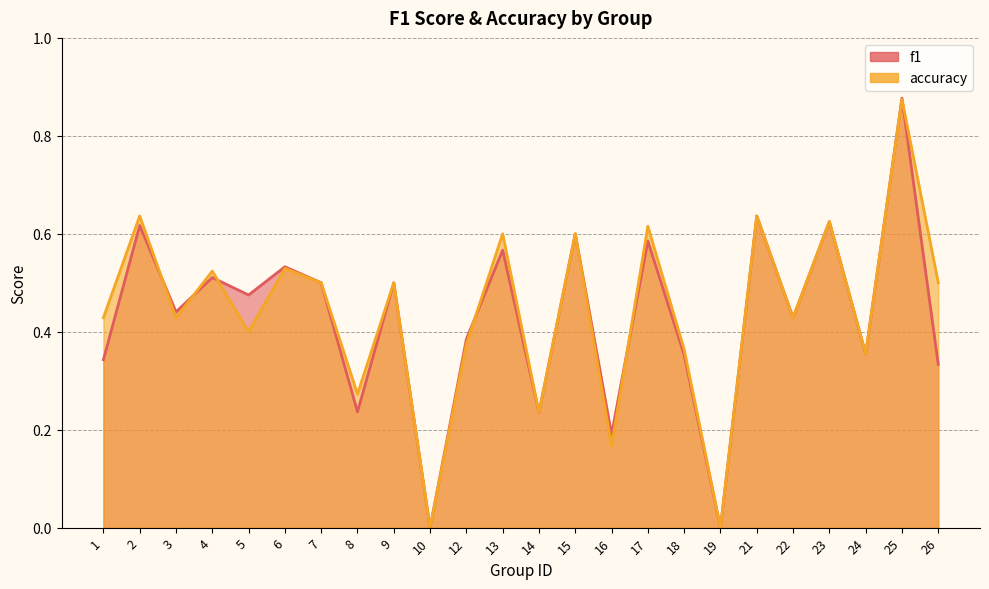

Which has a higher value, 25 or 17?

25